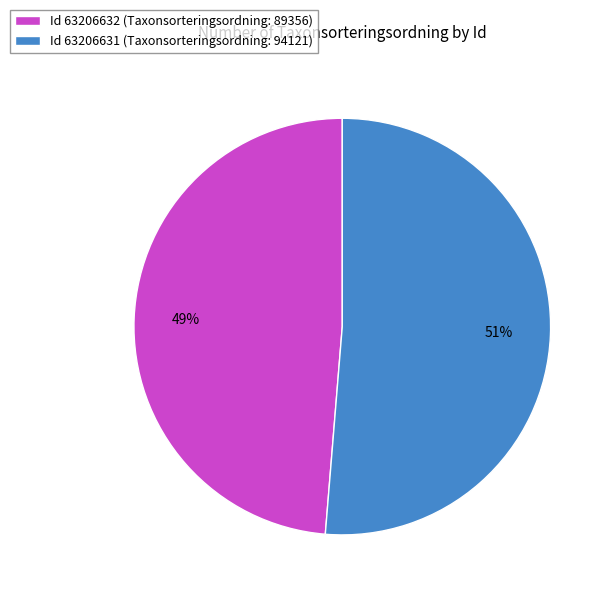

What percentage is the Id 63206632 (Taxonsorteringsordning: 89356) slice, to the nearest percent?

49%